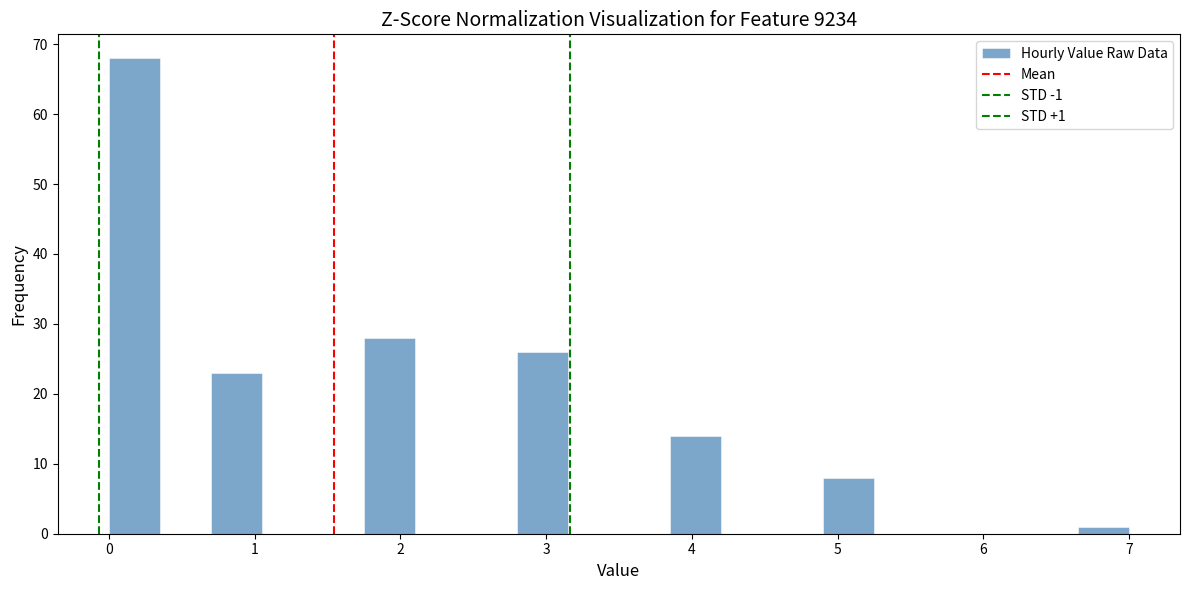

Around what value on the x-axis is the tallest bar? Give the approximate position of its centre, as read against the axis.

0.2